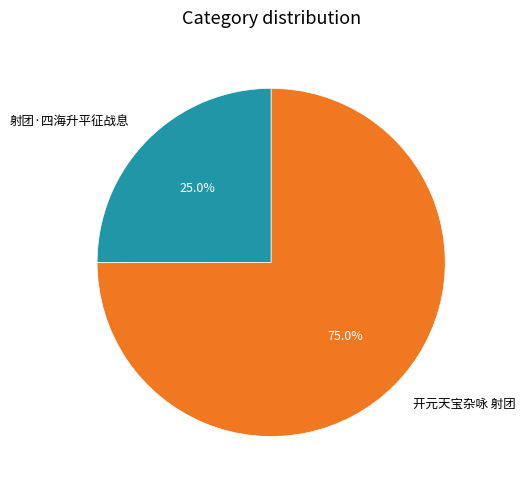

What is the majority slice?

开元天宝杂咏 射团